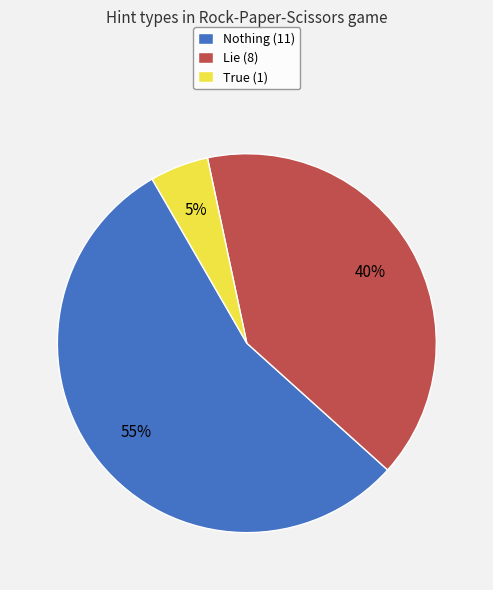

Which category has the biggest portion of the pie?

Nothing